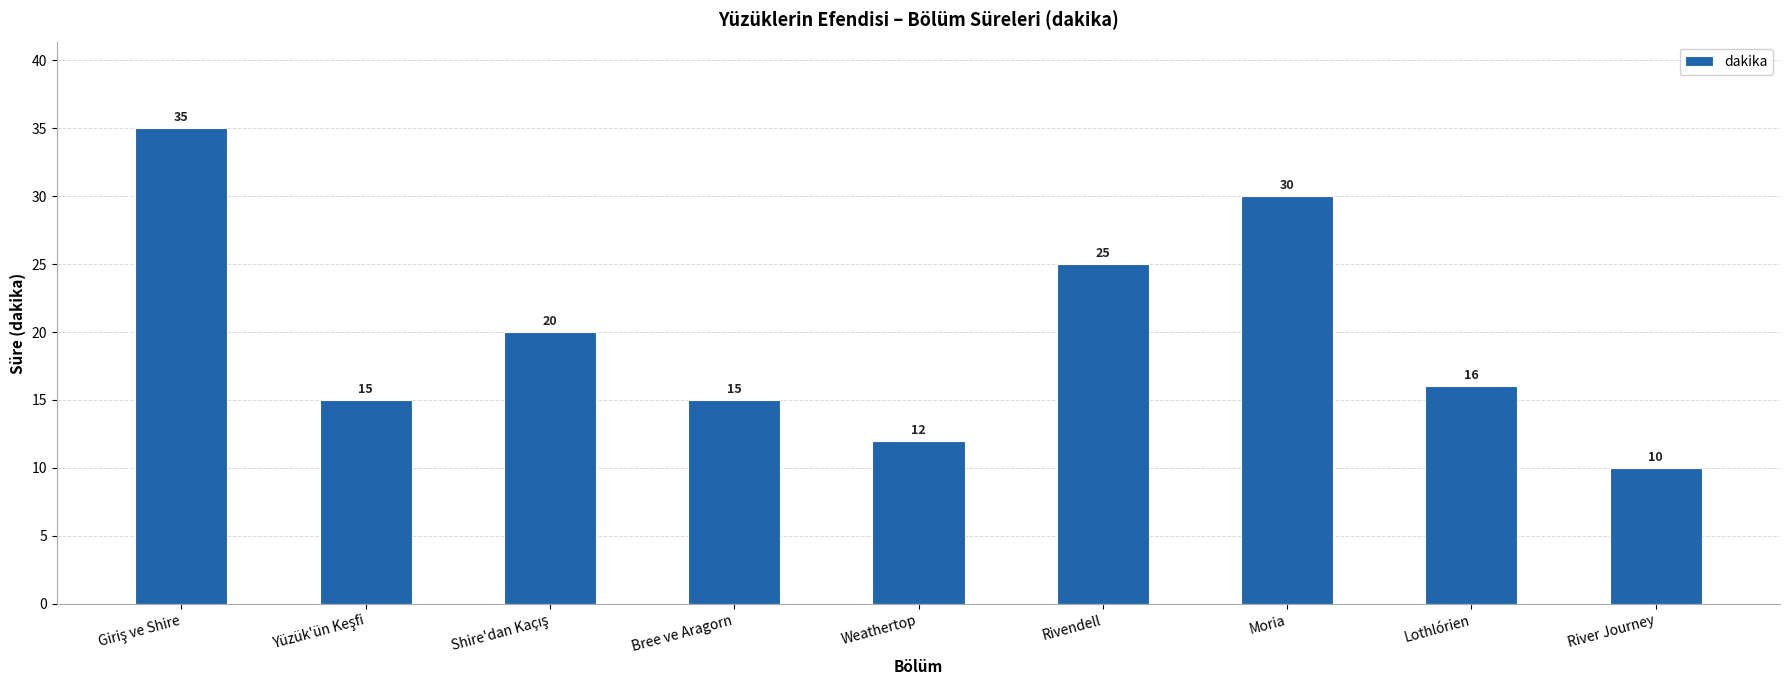

What is the difference between the values at Bree ve Aragorn and Moria?

15